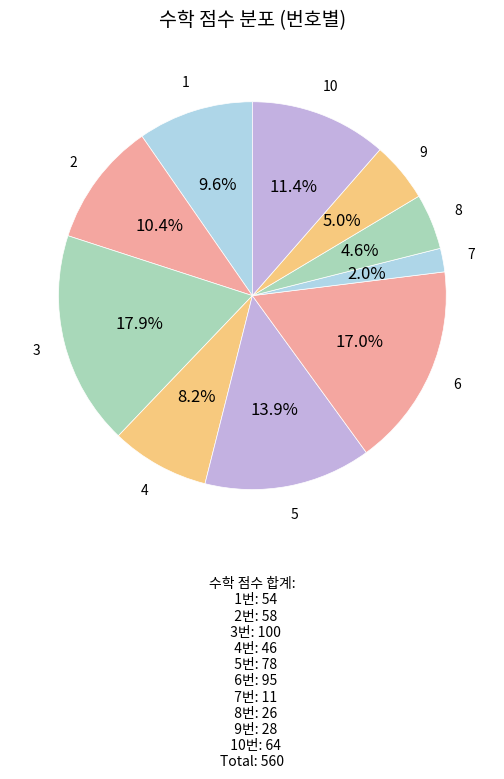

How many slices are in this pie chart?

10